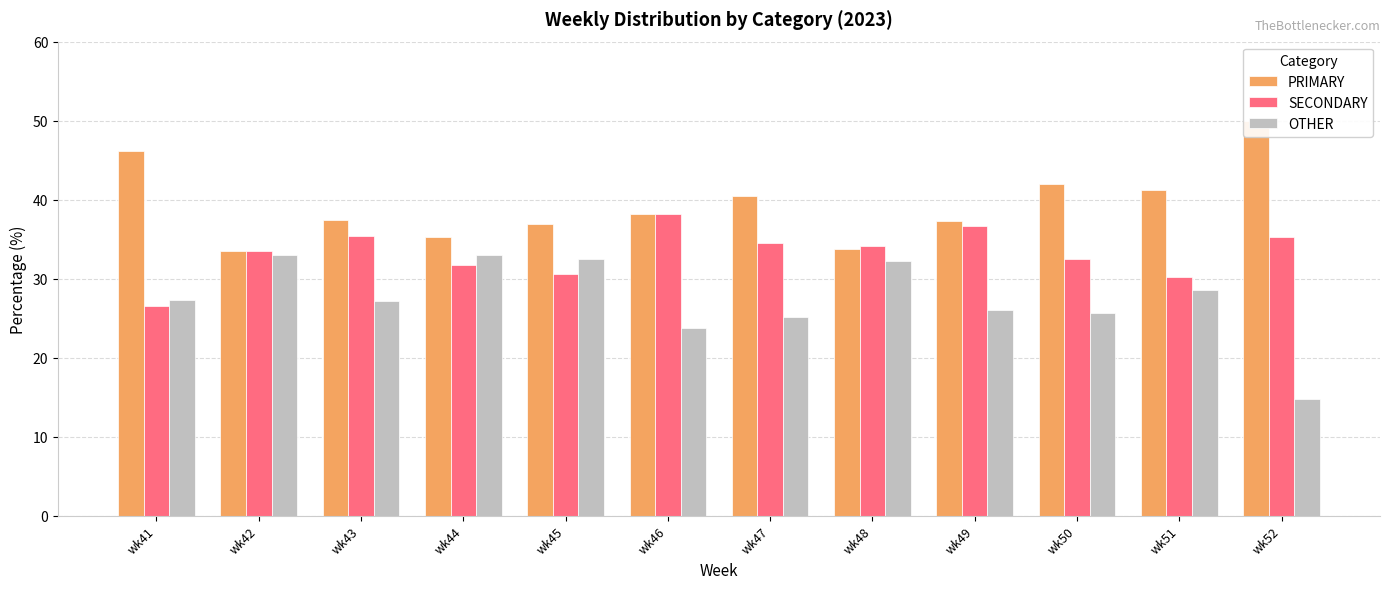

What is the difference between the maximum and minimum values in the OTHER series?

18.2